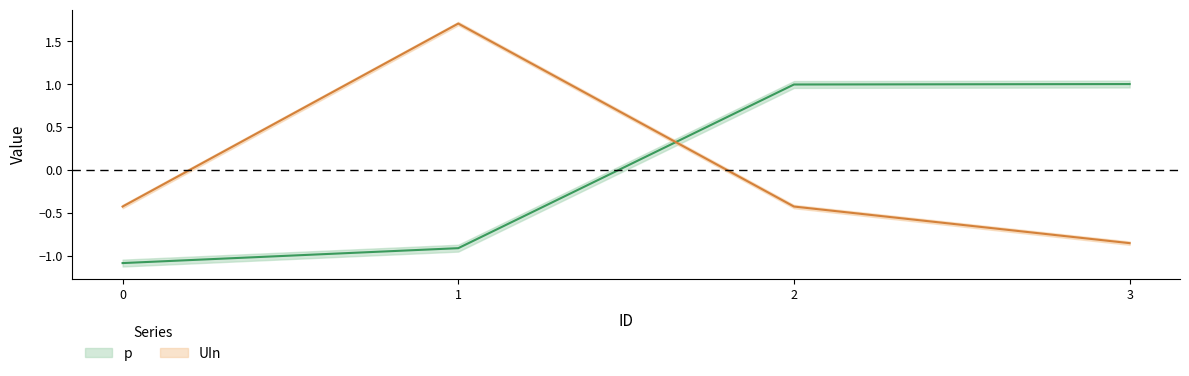

What are all the series names shown in the legend?

p, UIn